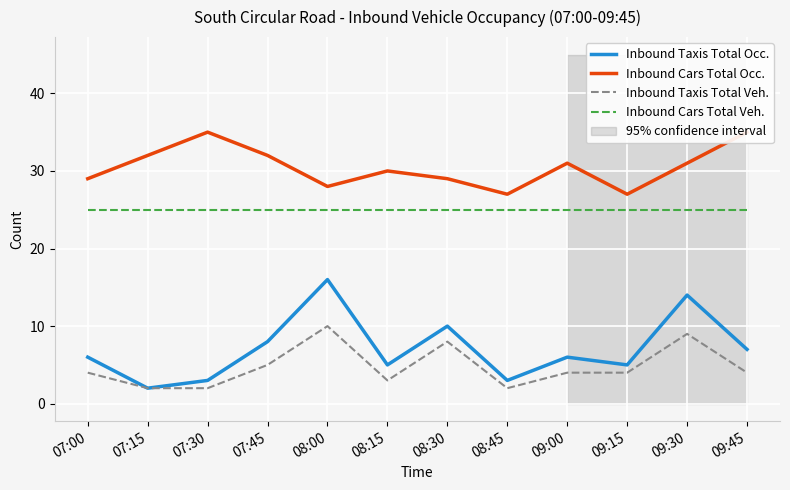

Between 07:00 and 07:30, which series saw the biggest shift?

Inbound Cars Total Occ.